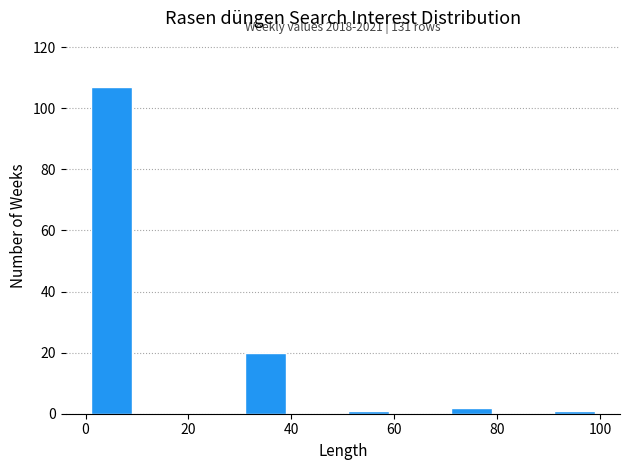

Over which range of the x-axis is the bar tallest?

0 to 10